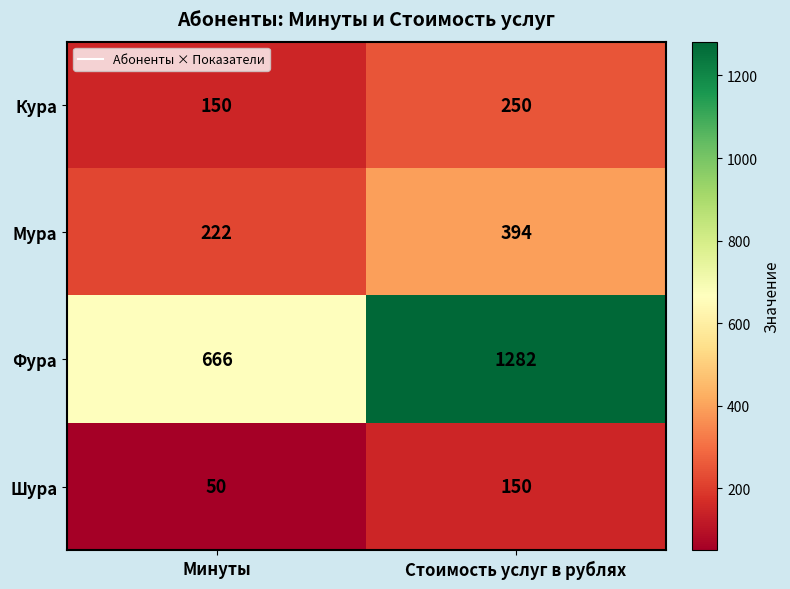

Which category has the highest value across all series?

Стоимость услуг в рублях